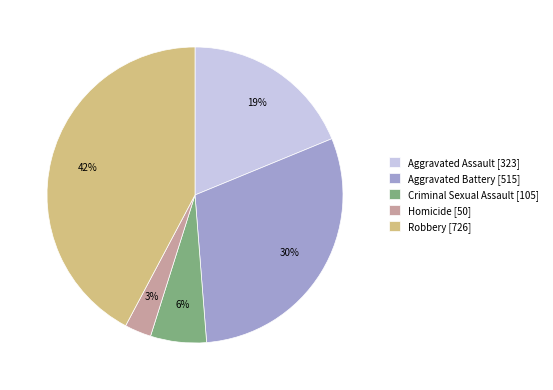

Which category has the biggest portion of the pie?

Robbery